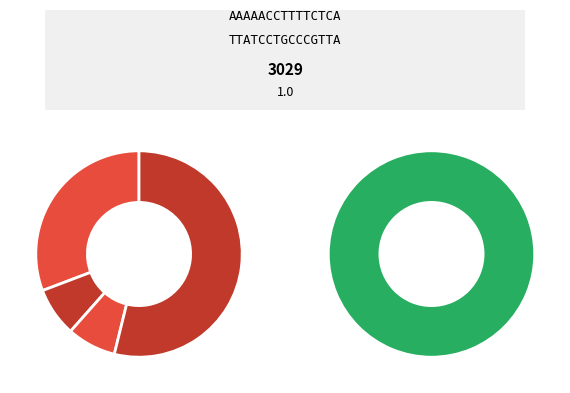

Is it true that 111416523 is 16% of the pie?

True